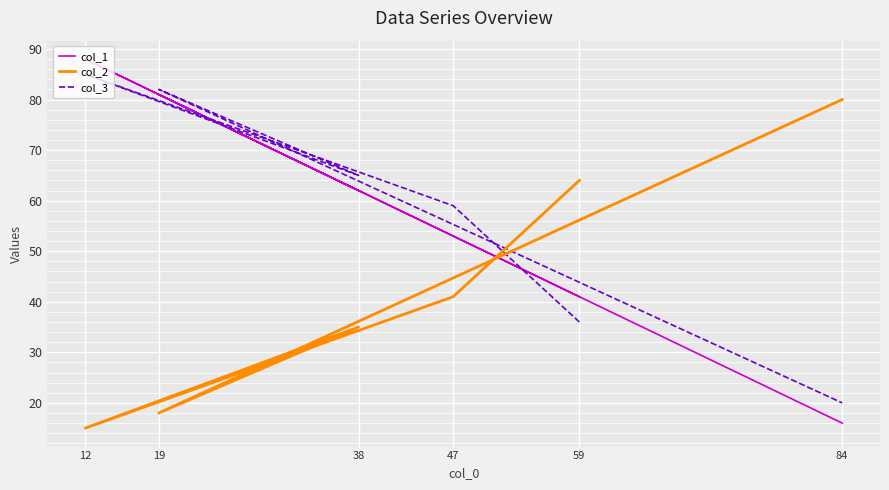

Reading right to left, list all the values displayed in this chart.

col_1: 16	81	62	88	53	41
col_2: 80	18	35	15	41	64
col_3: 20	82	65	85	59	36